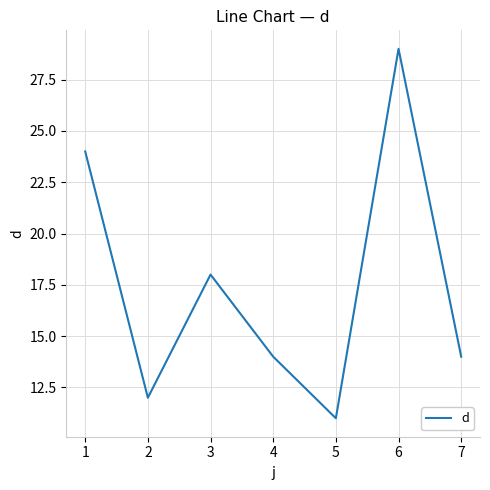

What is the average value?

17